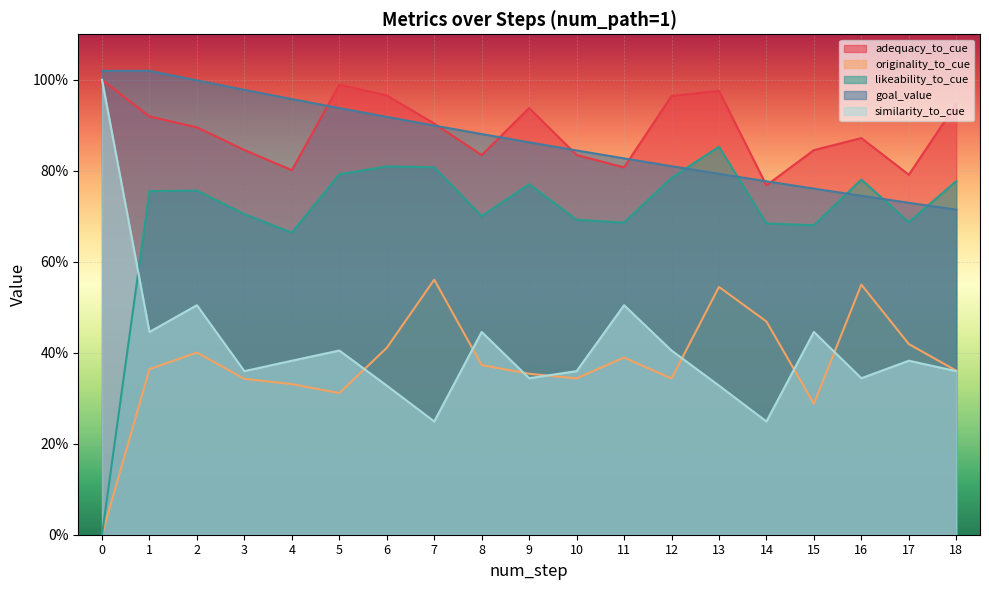

How many values in the likeability_to_cue series exceed 0?

18